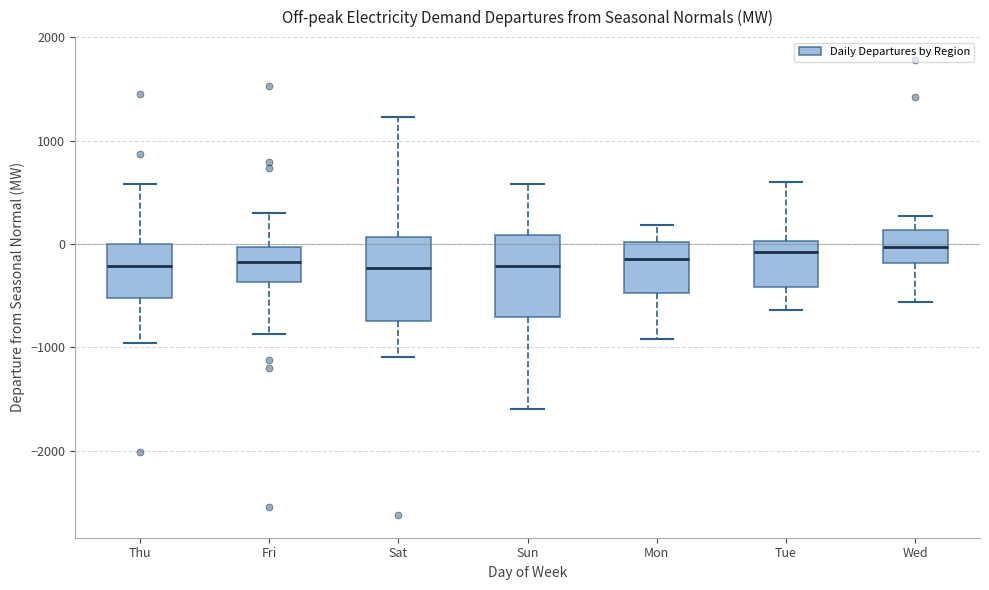

Reading left to right, read every box against the y-axis: the position of its median line, the range the box covers, and the ends of its whiskers. The values are not printed on the chart, so give them approximately, as read against the axis.

Thu: median -200, box -500 to 0, whiskers -1000 to 600
Fri: median -200, box -400 to 0, whiskers -900 to 300
Sat: median -200, box -700 to 100, whiskers -1100 to 1200
Sun: median -200, box -700 to 100, whiskers -1600 to 600
Mon: median -100, box -500 to 0, whiskers -900 to 200
Tue: median -100, box -400 to 0, whiskers -600 to 600
Wed: median 0, box -200 to 100, whiskers -600 to 300